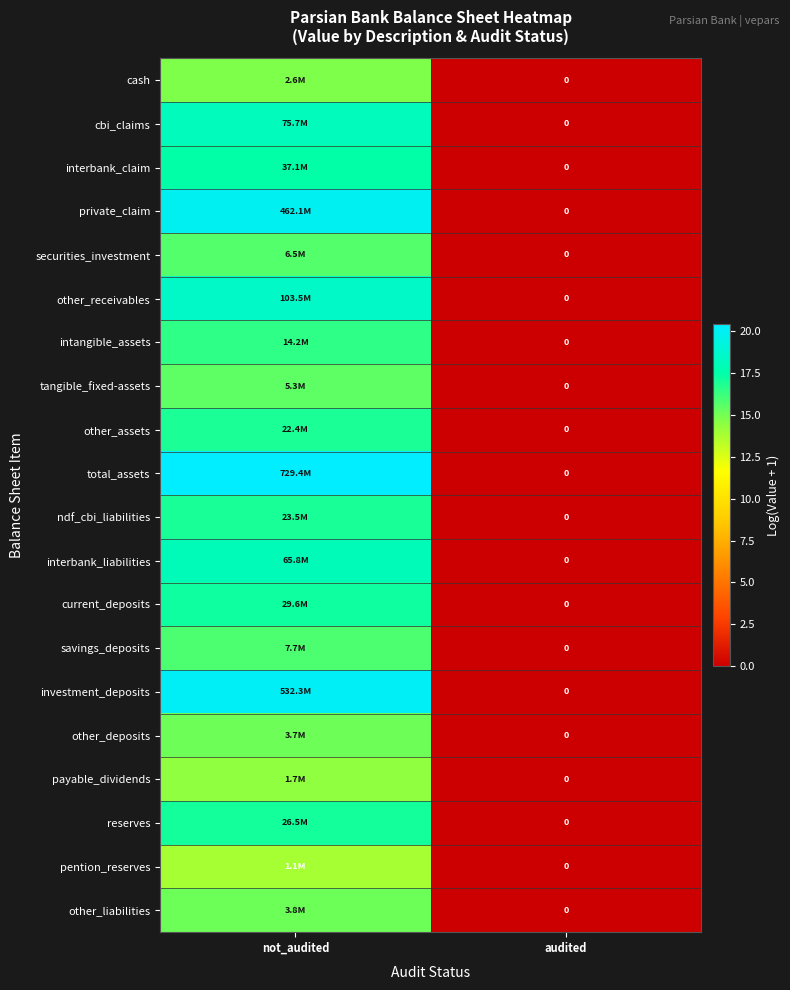

Where does the interbank_liabilities series first go above 18?

not_audited